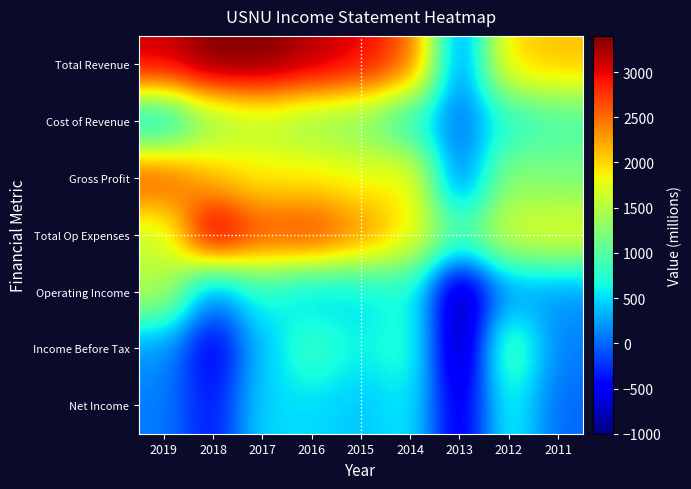

Reading left to right, list all the values displayed in this chart.

Total Revenue: 2019=3100	2018=3400	2017=3400	2016=3200	2015=3000	2014=2600	2013=0	2012=2000	2011=2100
Cost of Revenue: 2019=400	2018=1300	2017=1500	2016=1300	2015=1200	2014=700	2013=0	2012=700	2011=900
Gross Profit: 2019=2700	2018=2100	2017=1900	2016=1900	2015=1800	2014=1900	2013=0	2012=1300	2011=1200
Total Op Expenses: 2019=1600	2018=3300	2017=2700	2016=2800	2015=2400	2014=1900	2013=1000	2012=1700	2011=1800
Operating Income: 2019=1500	2018=100	2017=700	2016=400	2015=500	2014=700	2013=-1000	2012=200	2011=200
Income Before Tax: 2019=200	2018=-600	2017=400	2016=900	2015=600	2014=800	2013=-1000	2012=1100	2011=100
Net Income: 2019=100	2018=-400	2017=500	2016=500	2015=400	2014=600	2013=-700	2012=700	2011=0